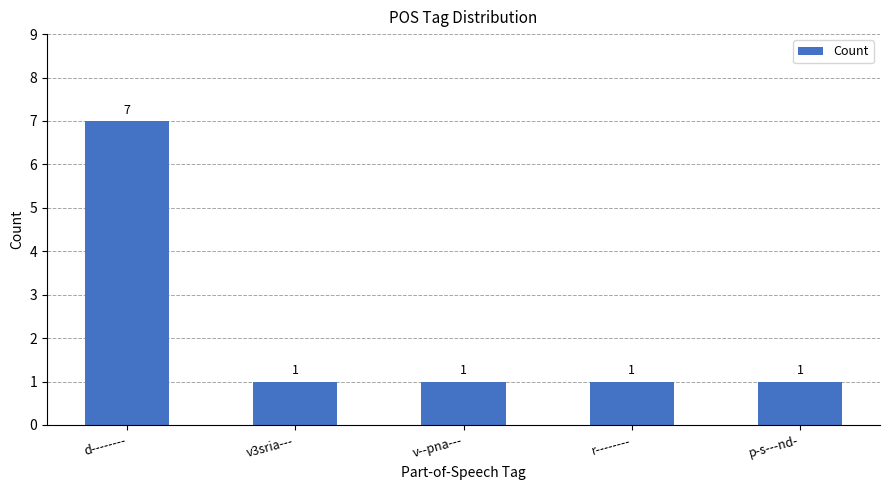

What is the greatest value displayed?

7